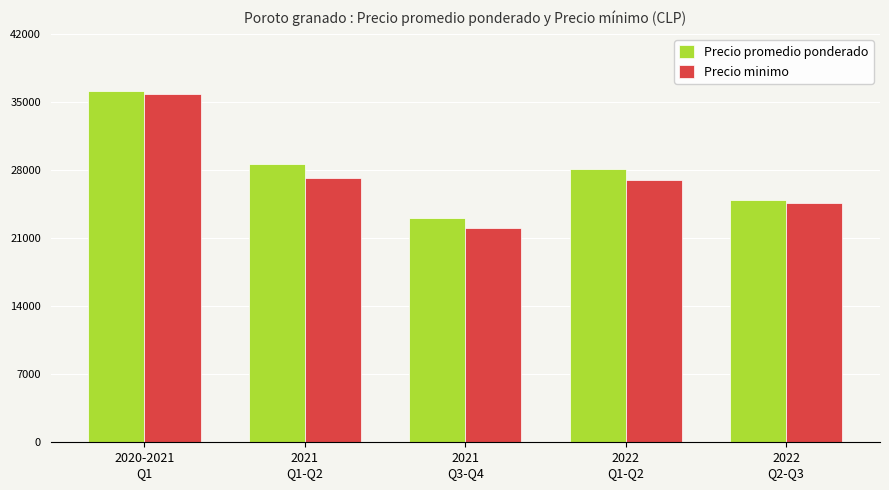

Which series has the largest total across all categories?

Precio promedio ponderado